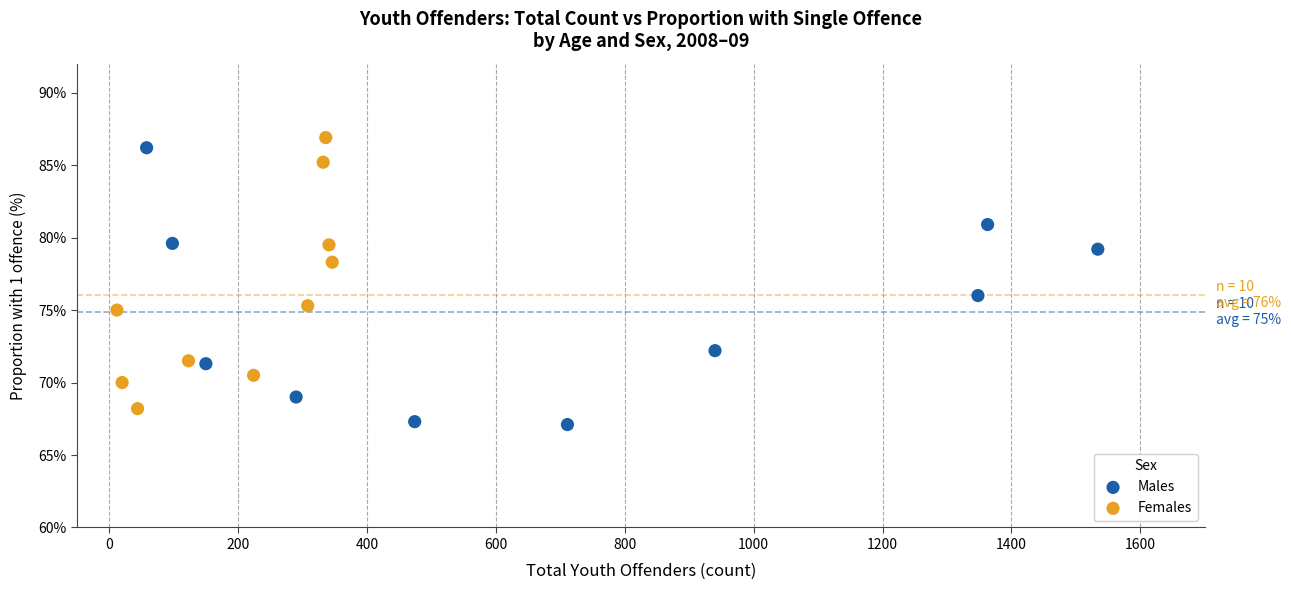

What are all the series names shown in the legend?

Males, Females